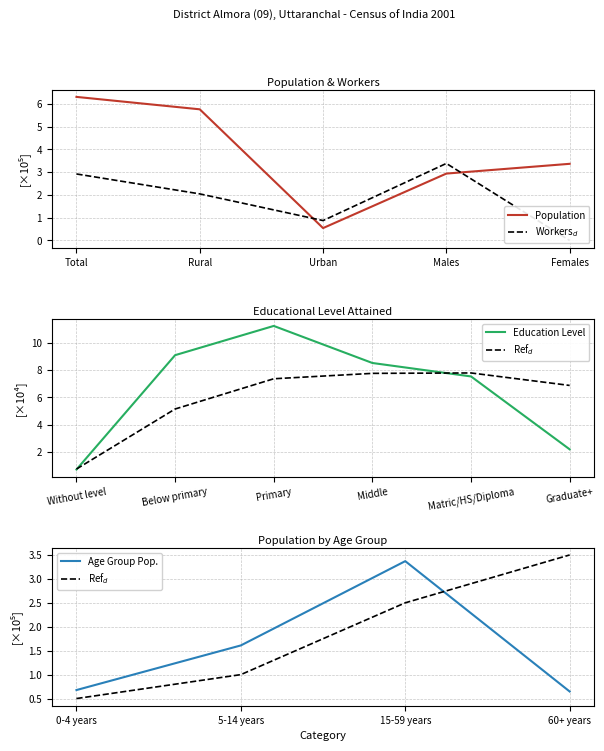

Count the Population values in the range 2 to 5.

2